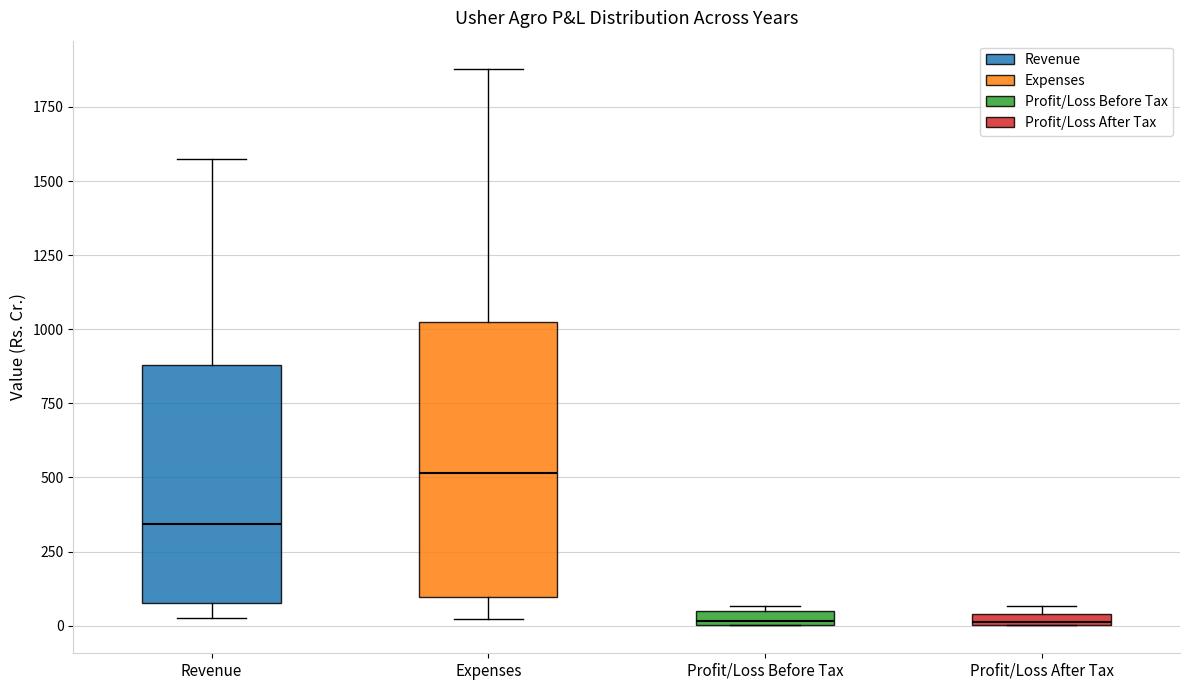

Comparing the boxes themselves (not the whiskers), which one is the tallest?

Expenses